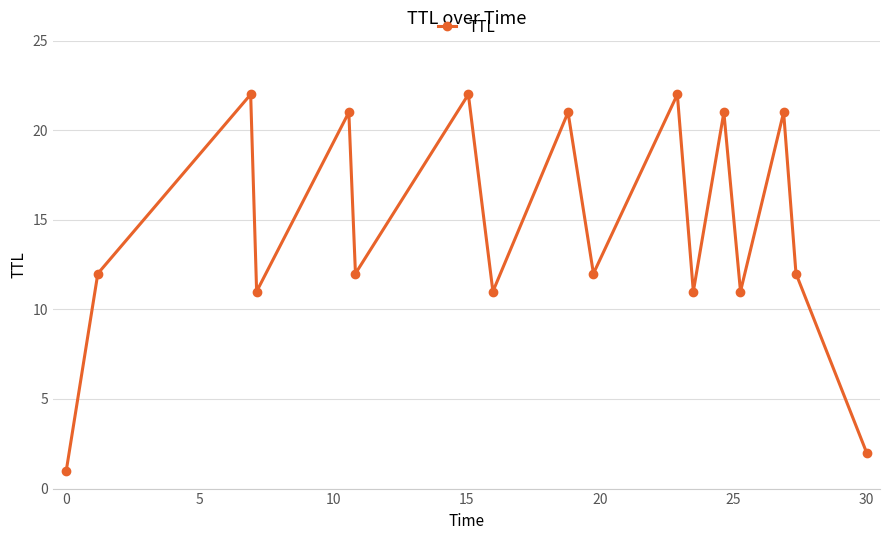

Count the number of data series in this chart.

1